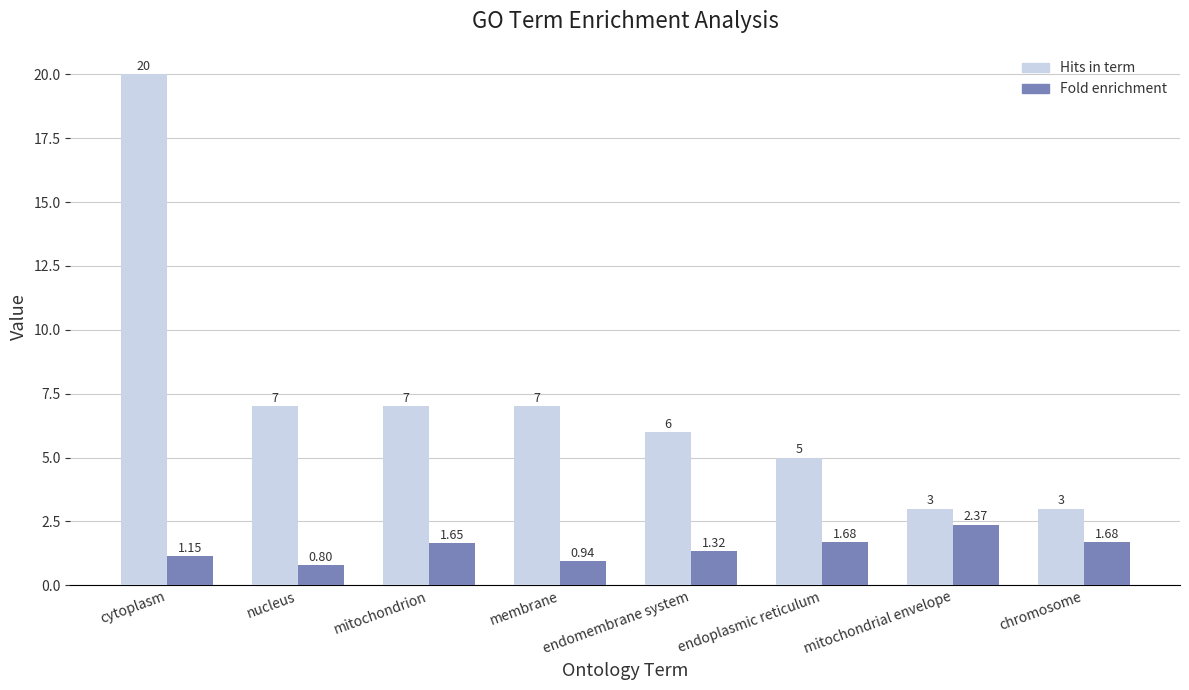

True or false: Hits in term has a value of 3.0 at chromosome.

True